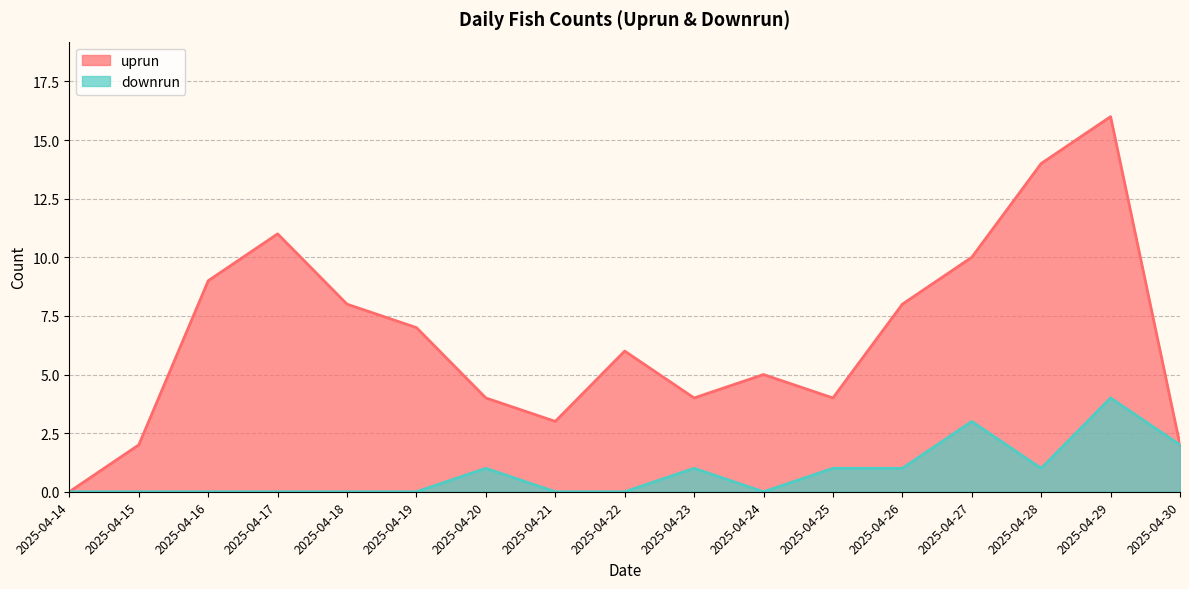

How many lines are shown in the chart?

2